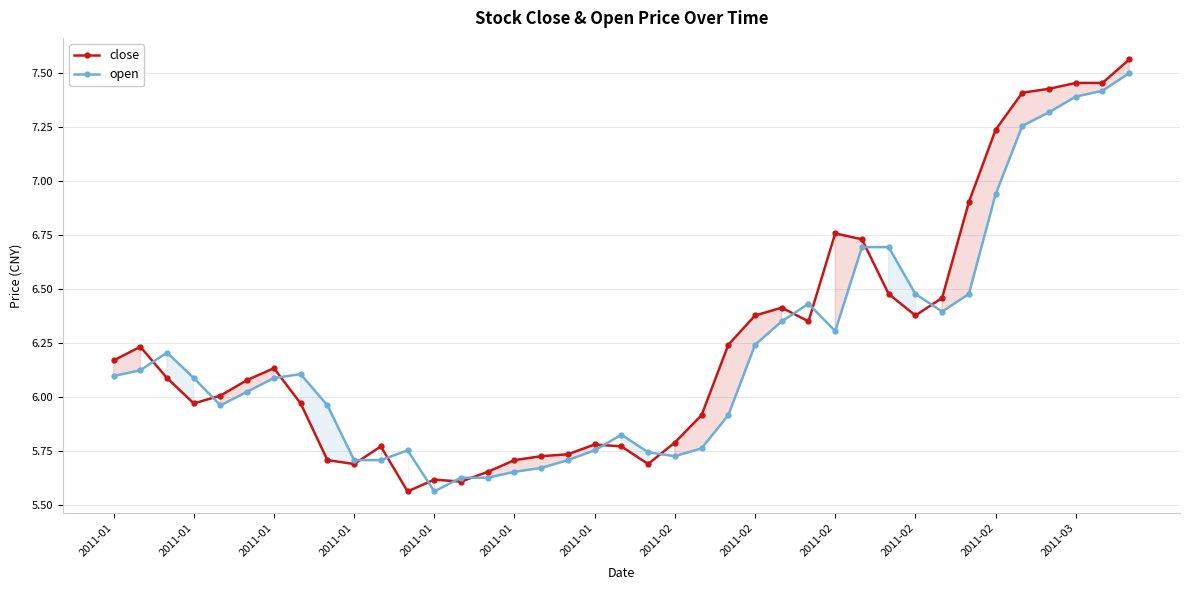

What is the sum of all close values?

244.0